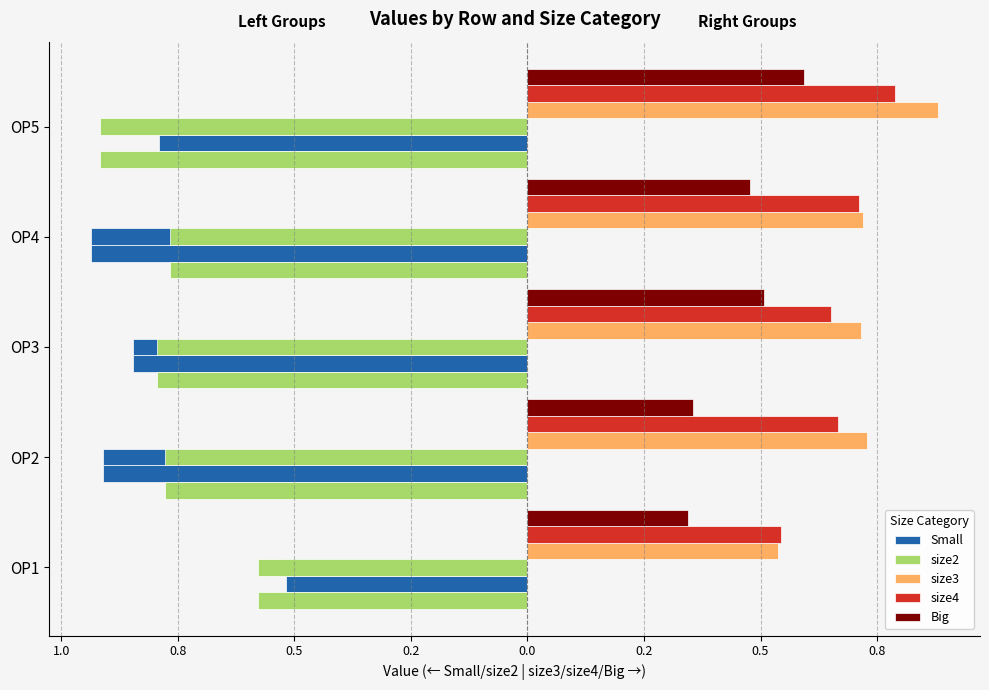

Is the value of size3 at OP4 greater than the value of Small at OP1?

Yes